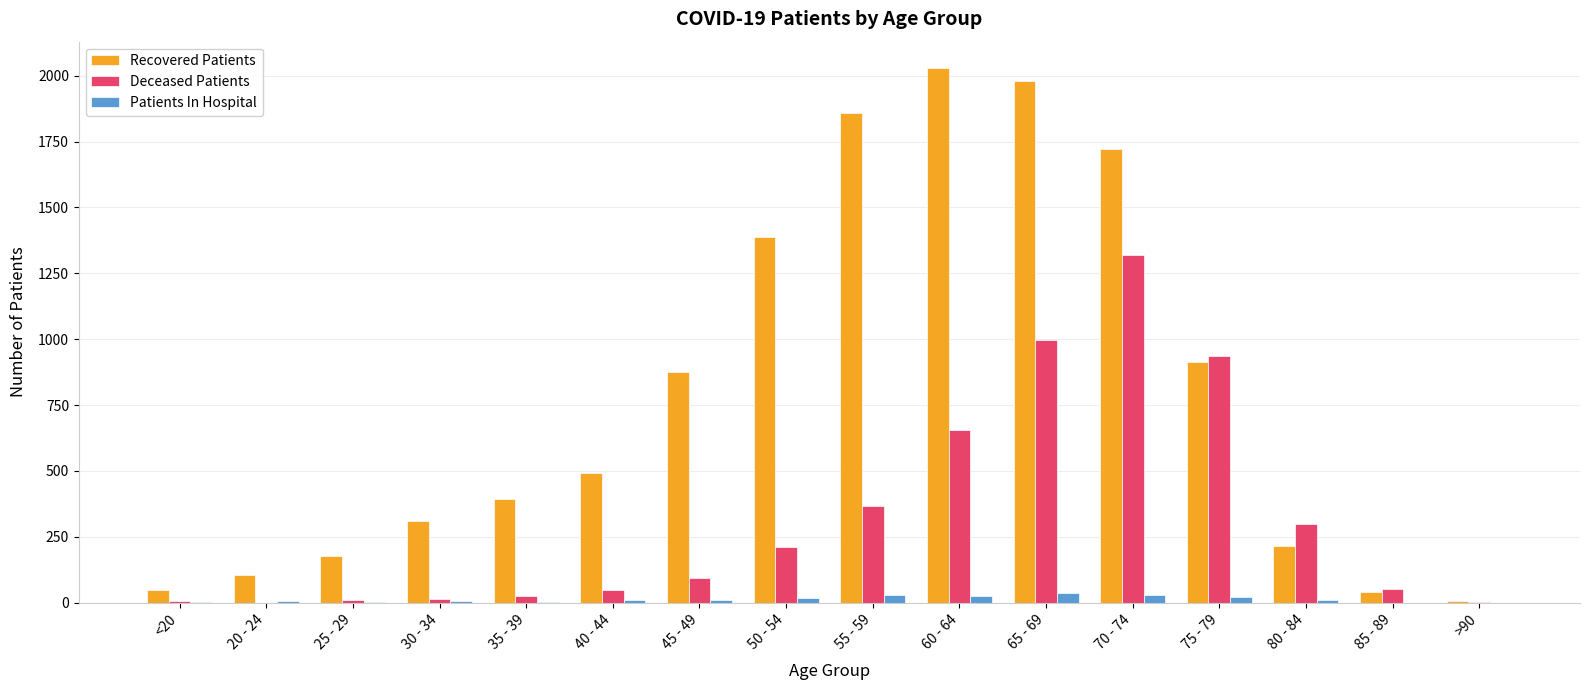

Is it true that Deceased Patients equals 1320 at 70 - 74?

True